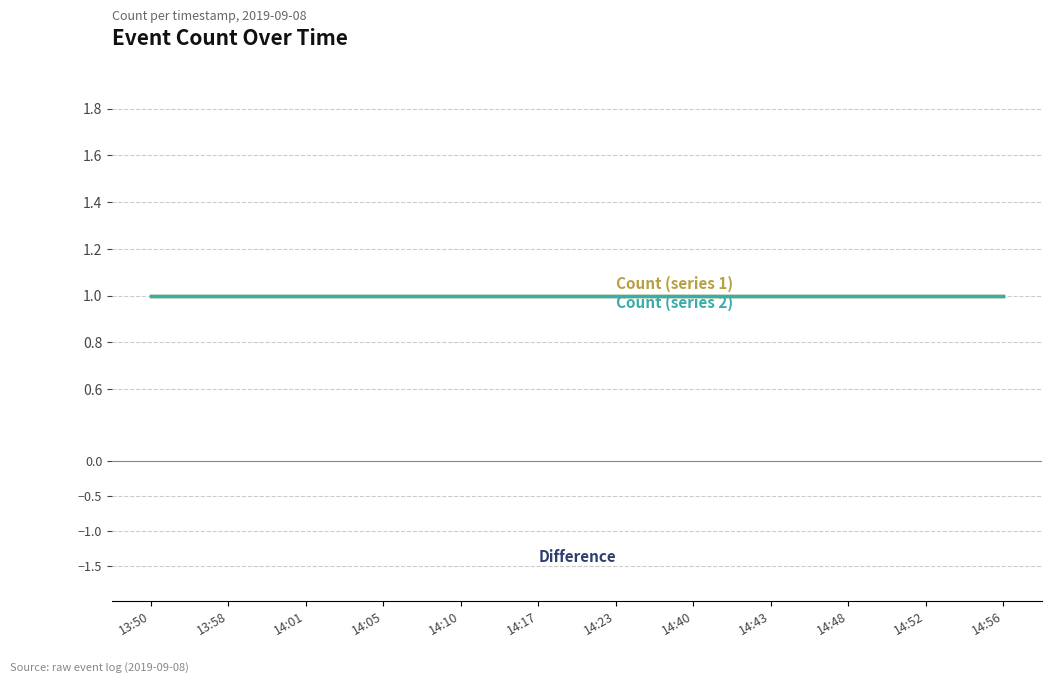

At which category is the sum across all series the highest?

13:50